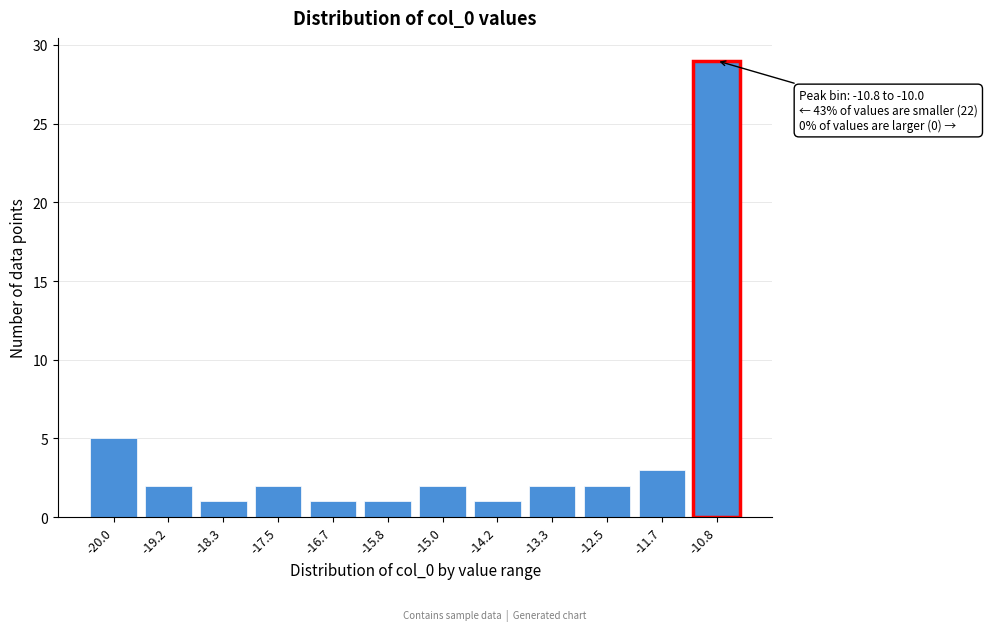

Reading left to right, what are all the values shown in this chart?

-20.0=5	-19.2=2	-18.3=1	-17.5=2	-16.7=1	-15.8=1	-15.0=2	-14.2=1	-13.3=2	-12.5=2	-11.7=3	-10.8=29